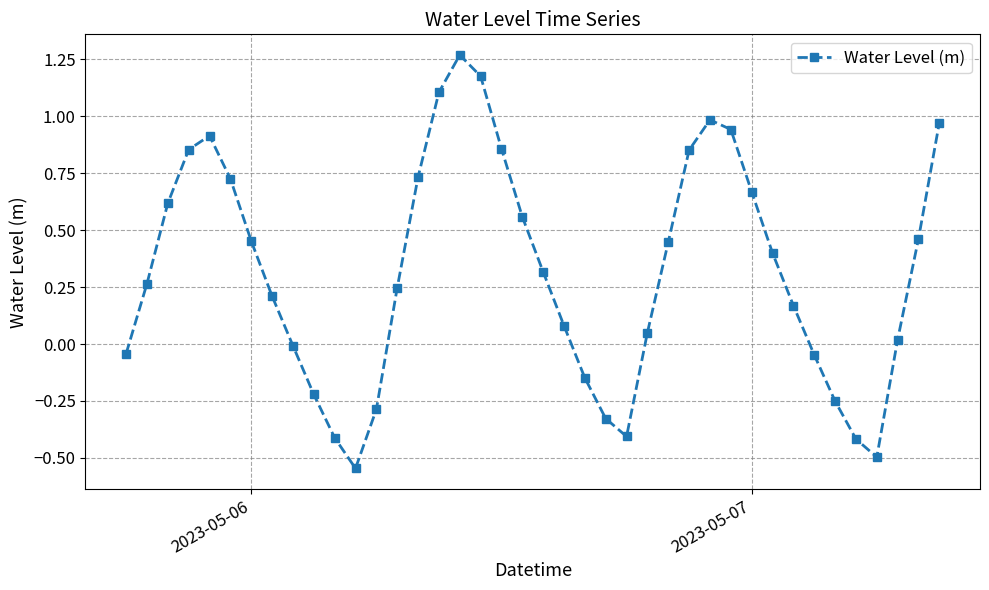

True or false: there are more than 1 points higher than both neighbors.

True